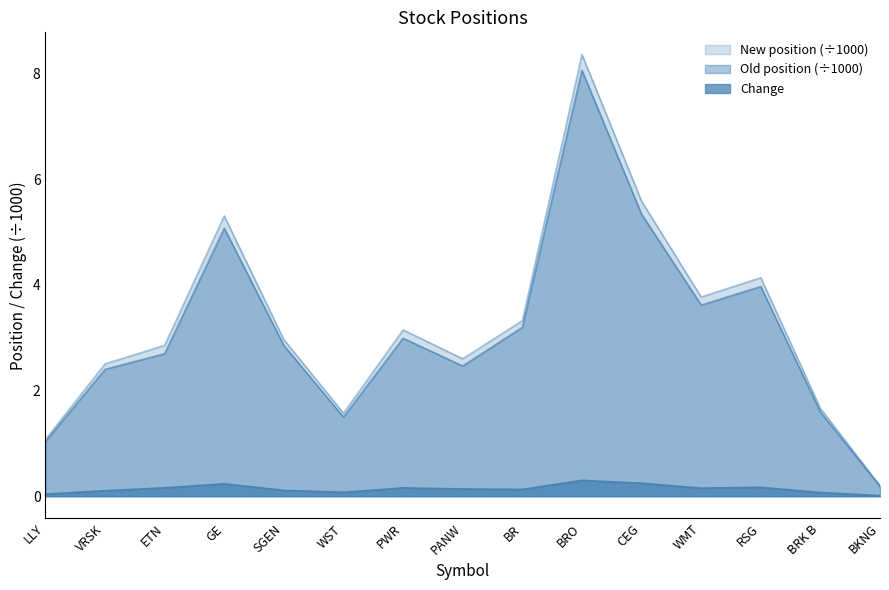

The value of Change at CEG is 0.3. True or false?

False